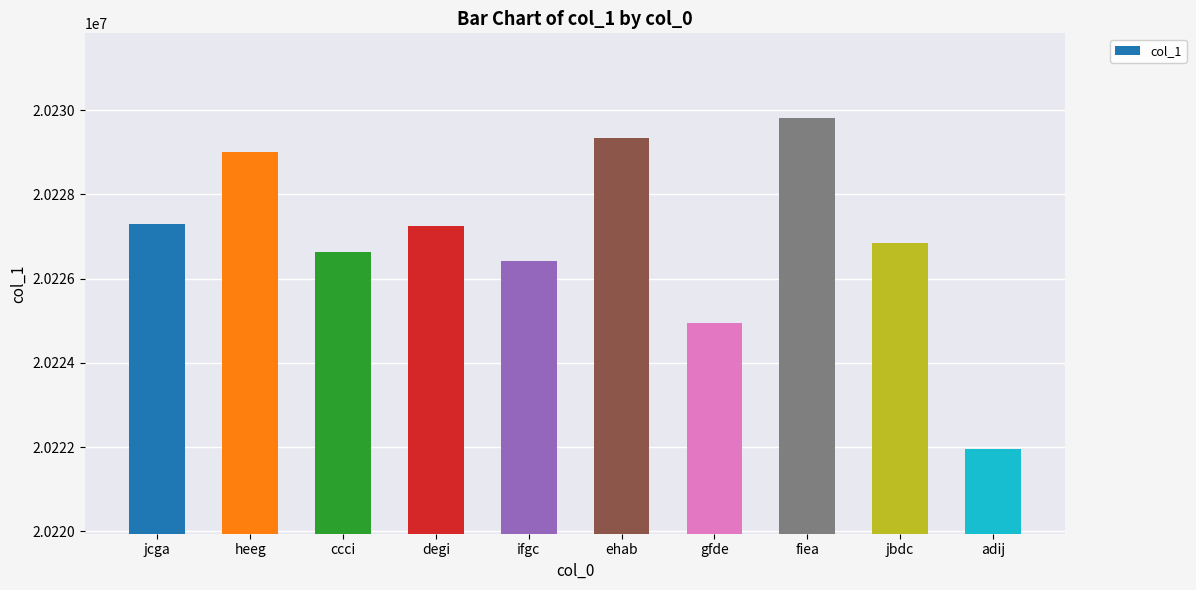

Between ehab and ifgc, which is larger?

ehab